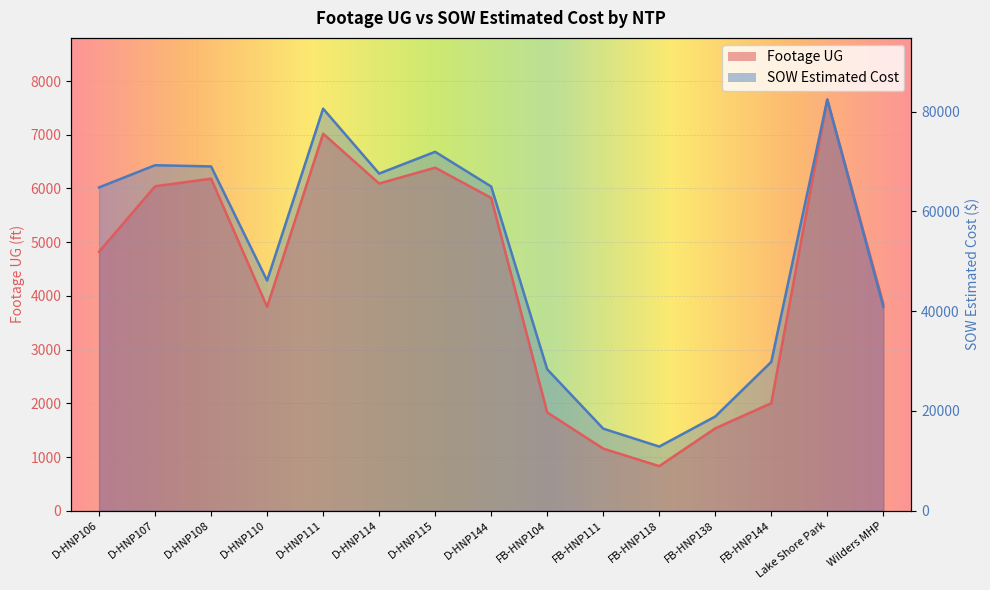

How many data points does each series have?

15